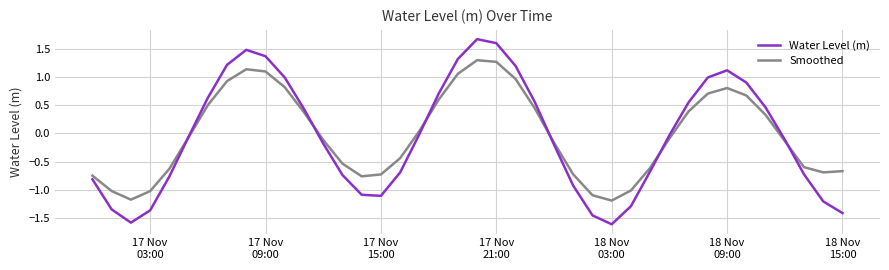

Which series has the widest spread of values?

Water Level (m)